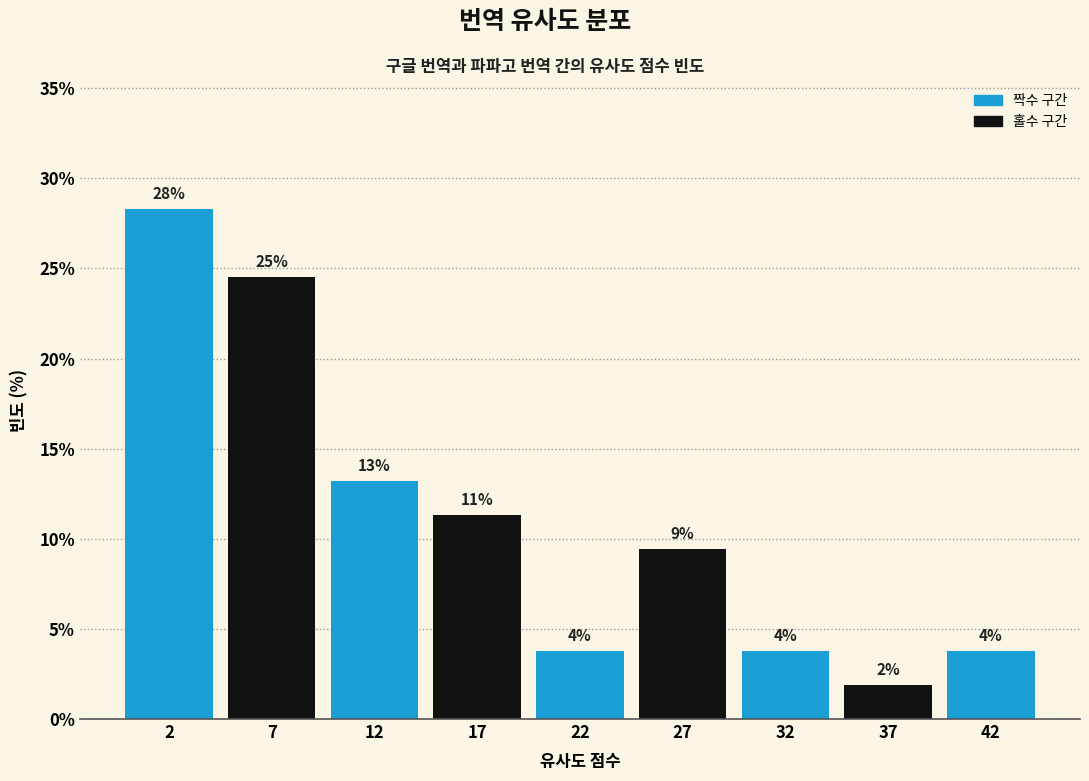

Are the bars horizontal?

No